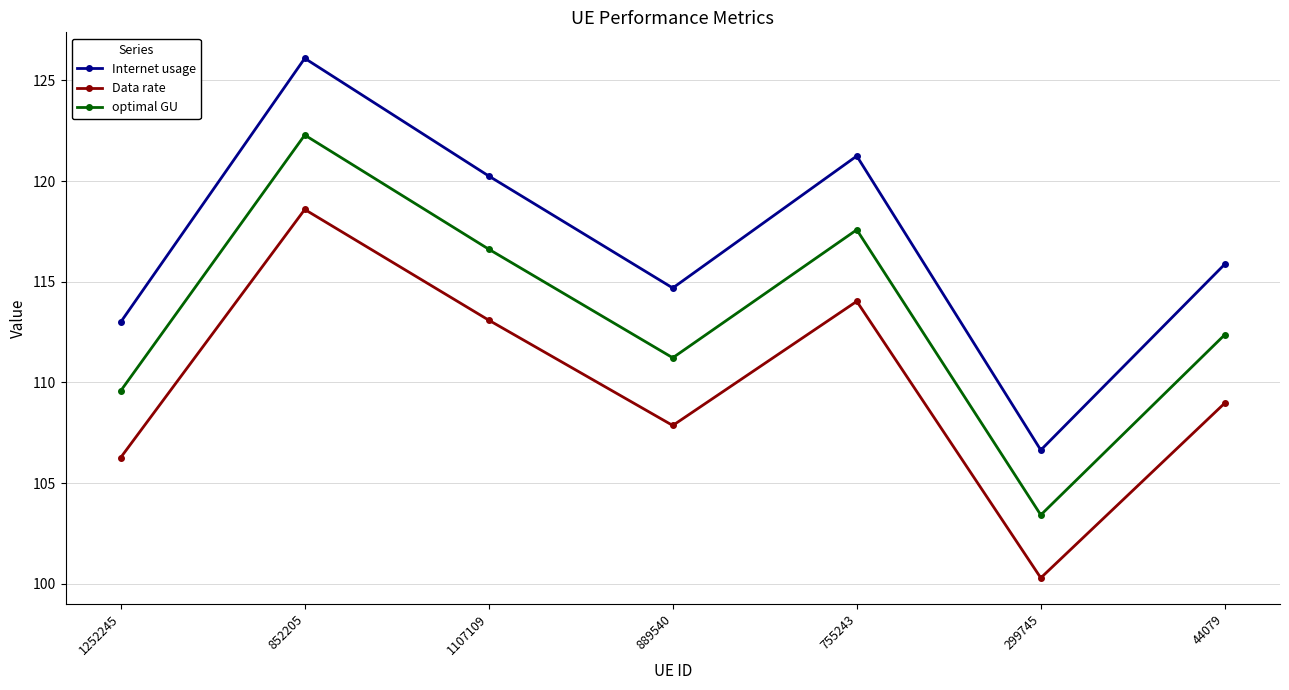

True or false: optimal GU and Data rate cross at least once.

False